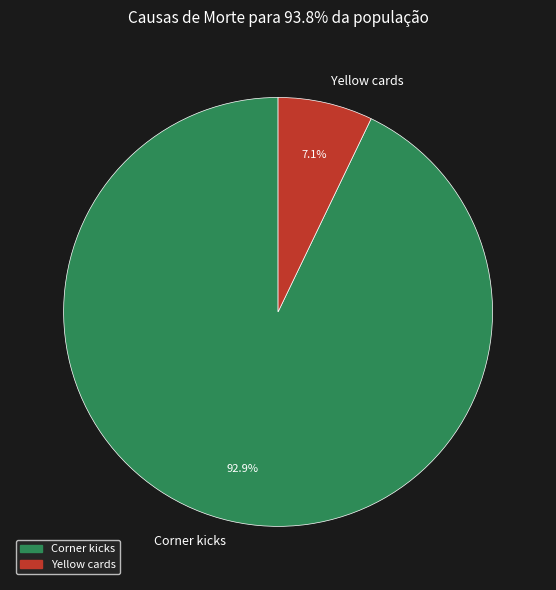

True or false: Corner kicks accounts for 93% of the total.

True